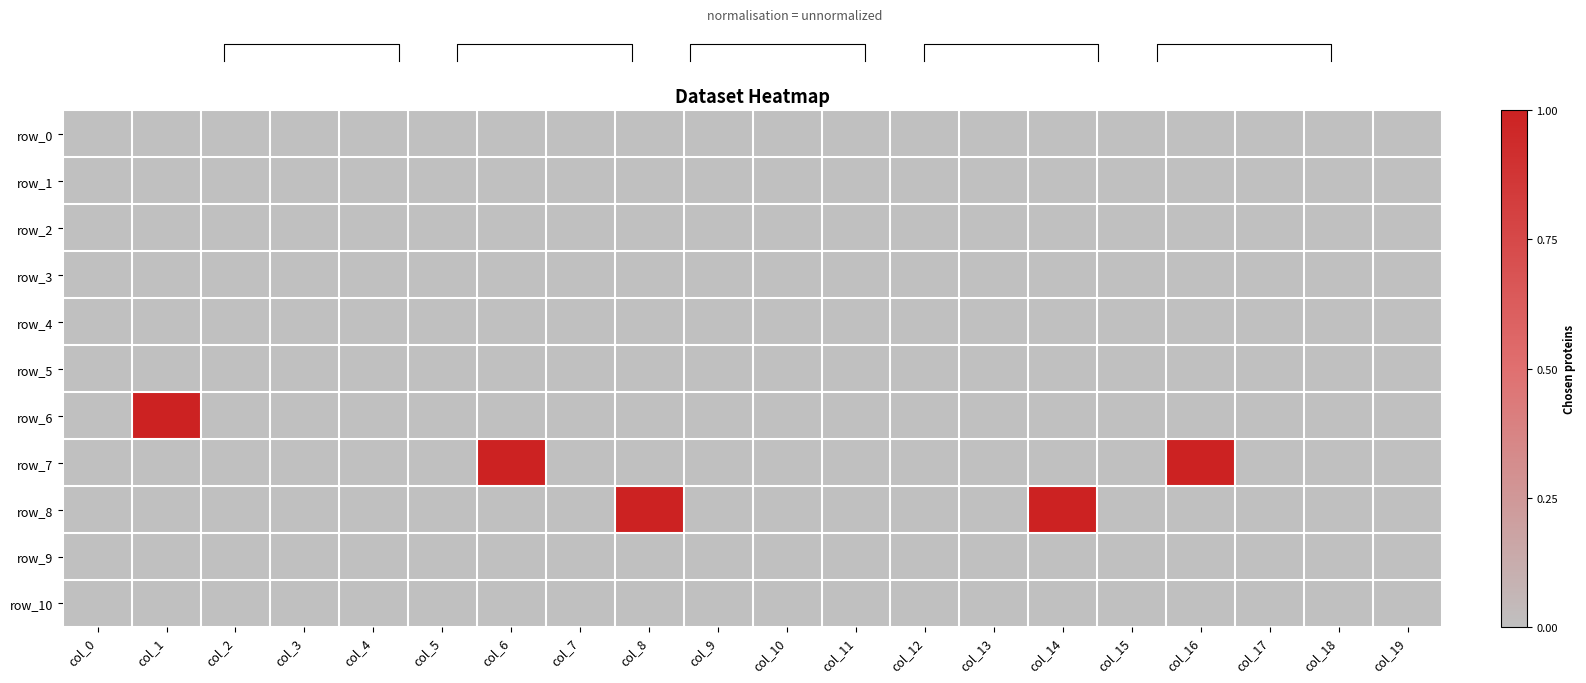

Rank the series at col_7 from highest to lowest value.

row_0, row_1, row_2, row_3, row_4, row_5, row_6, row_7, row_8, row_9, row_10